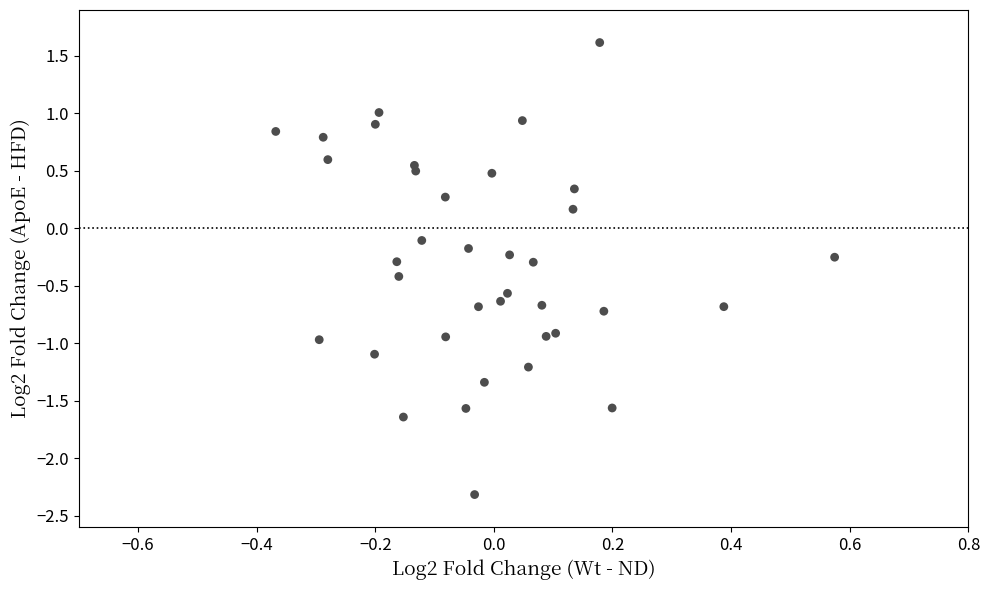

What is the range of Y values (max minus min)?

3.9